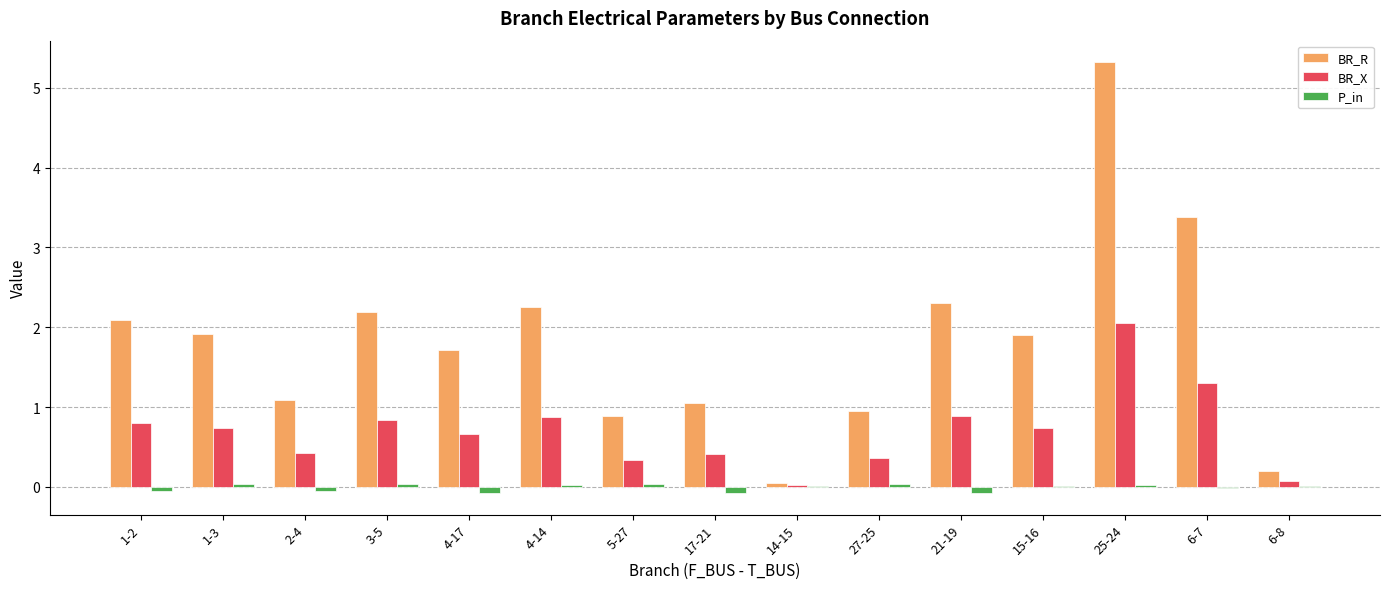

The value of BR_X at 4-14 is 0.9. True or false?

True